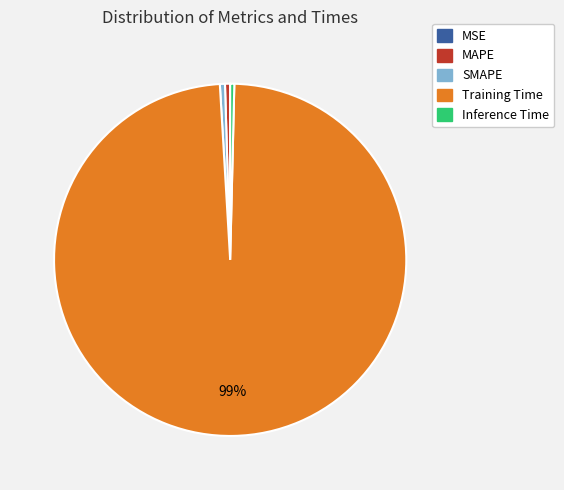

Does Training Time represent more than half of the total?

Yes